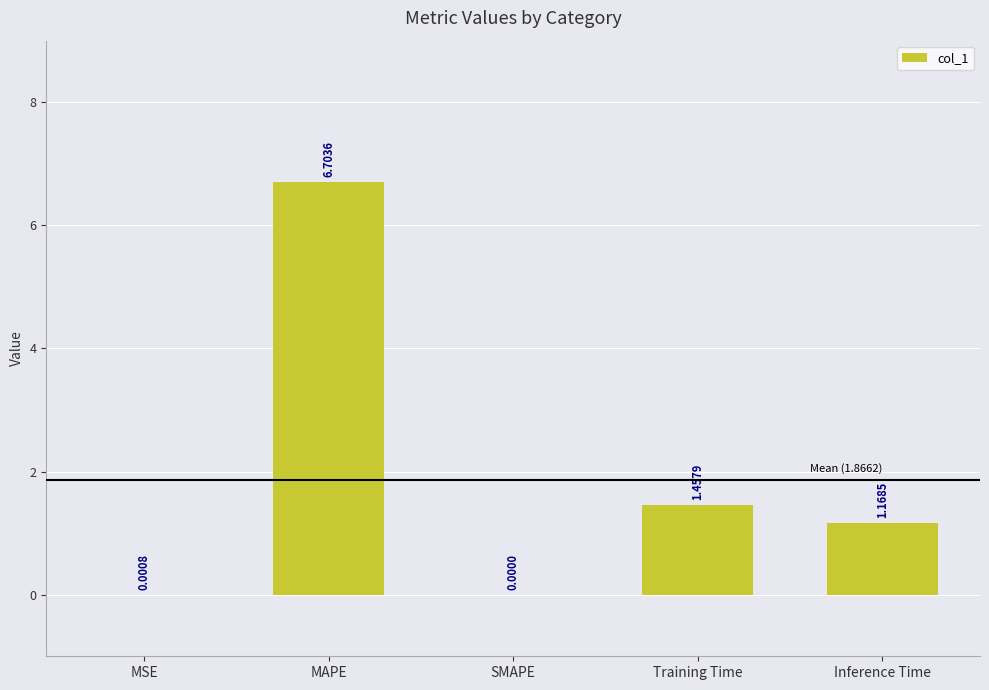

What is the difference between the values at Inference Time and Training Time?

0.3